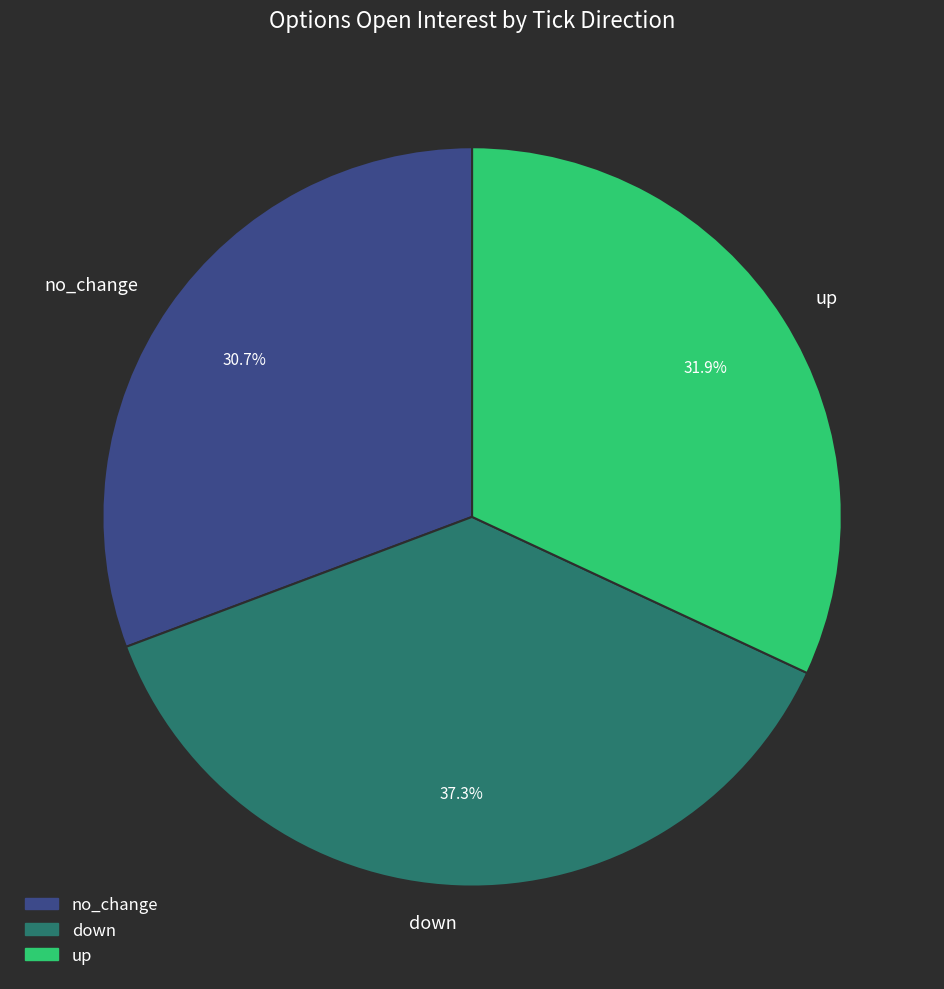

True or false: up accounts for 42% of the total.

False